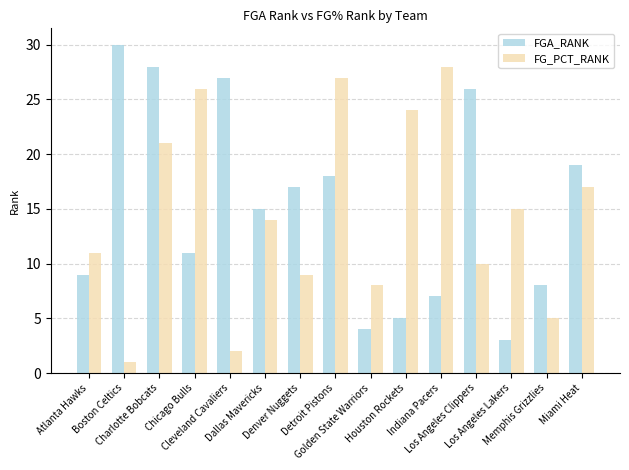

Reading left to right, what are all the values shown in this chart?

FGA_RANK: Atlanta Hawks=9	Boston Celtics=30	Charlotte Bobcats=28	Chicago Bulls=11	Cleveland Cavaliers=27	Dallas Mavericks=15	Denver Nuggets=17	Detroit Pistons=18	Golden State Warriors=4	Houston Rockets=5	Indiana Pacers=7	Los Angeles Clippers=26	Los Angeles Lakers=3	Memphis Grizzlies=8	Miami Heat=19
FG_PCT_RANK: Atlanta Hawks=11	Boston Celtics=1	Charlotte Bobcats=21	Chicago Bulls=26	Cleveland Cavaliers=2	Dallas Mavericks=14	Denver Nuggets=9	Detroit Pistons=27	Golden State Warriors=8	Houston Rockets=24	Indiana Pacers=28	Los Angeles Clippers=10	Los Angeles Lakers=15	Memphis Grizzlies=5	Miami Heat=17